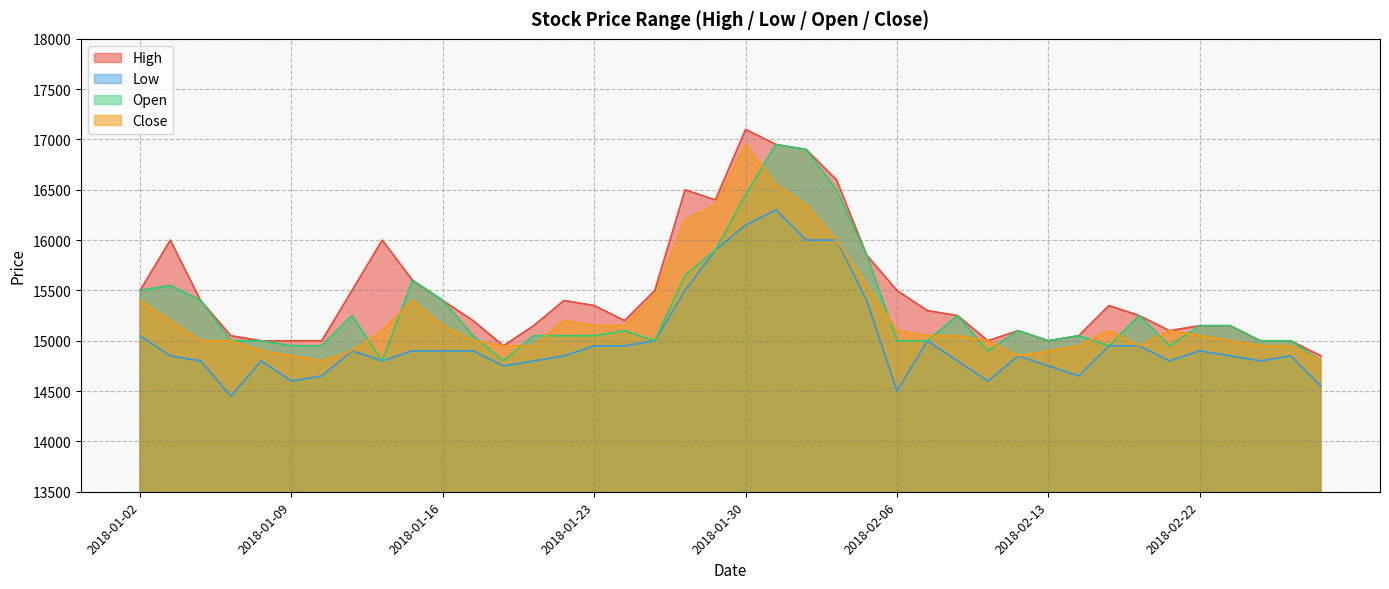

How many interior local peaks does the Close series have?

5